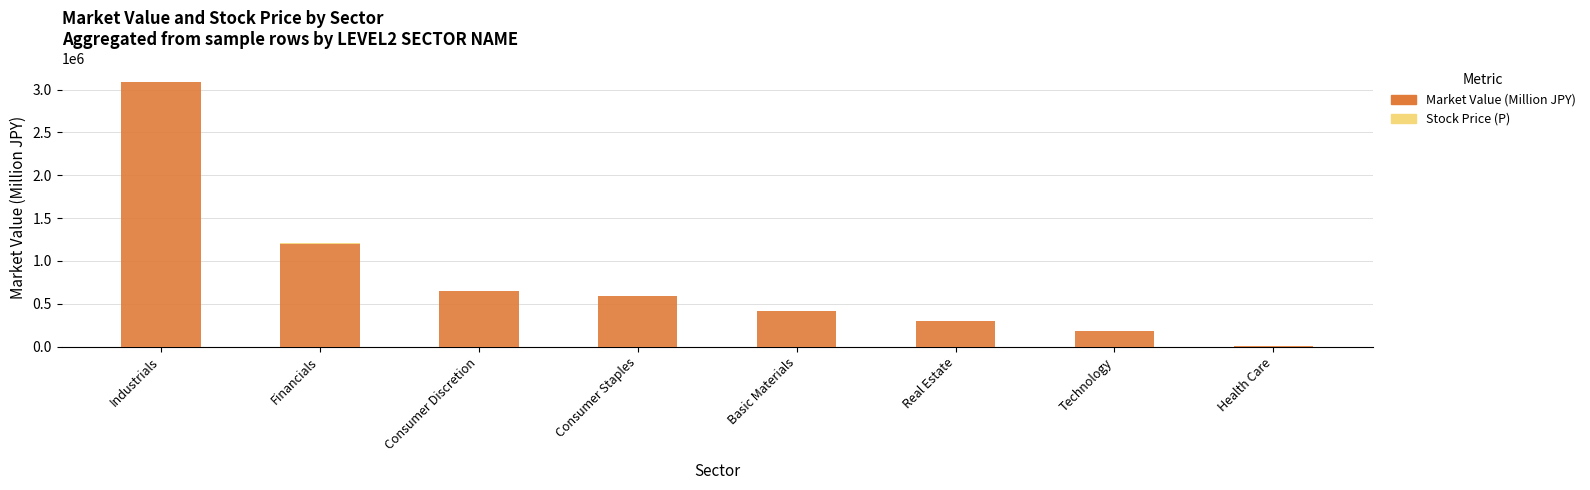

How many distinct data groups are displayed?

2